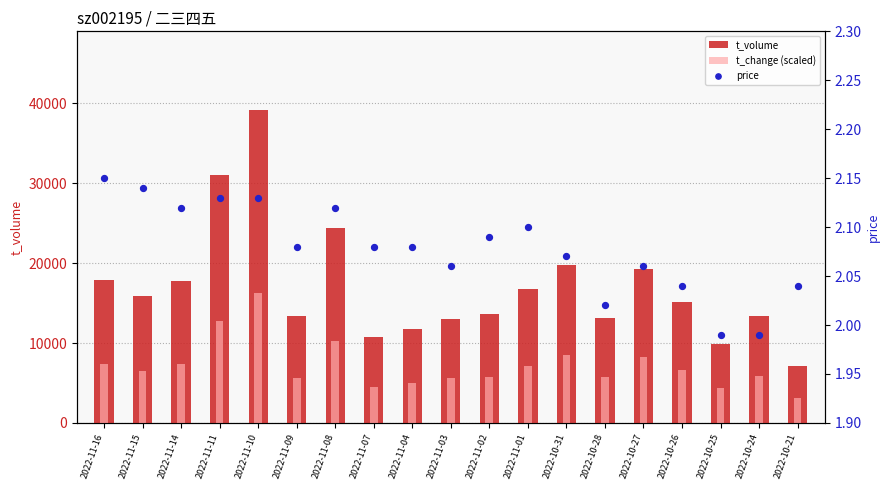

Is the value of t_change (scaled) at 2022-10-25 greater than the value of price at 2022-11-07?

Yes